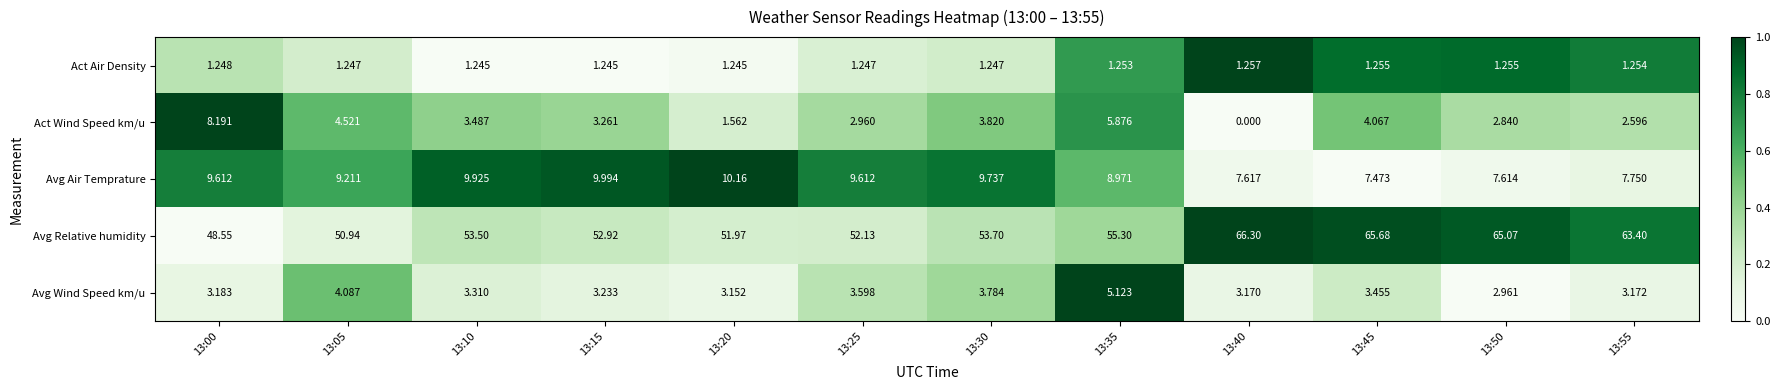

Is the value of Avg Wind Speed km/u at 13:35 greater than the value of Act Wind Speed km/u at 13:25?

Yes